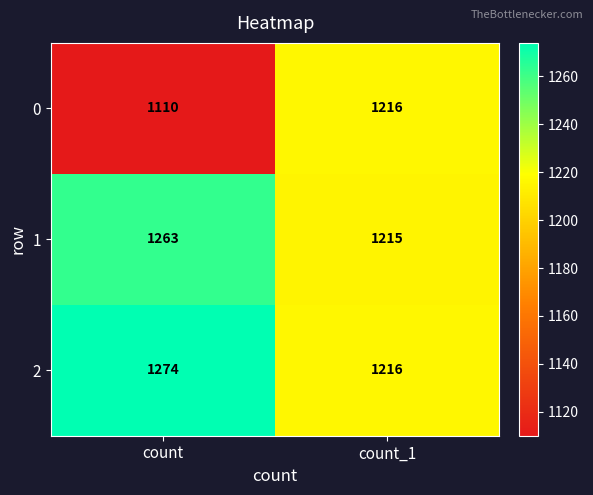

Count the number of categories in the chart.

2